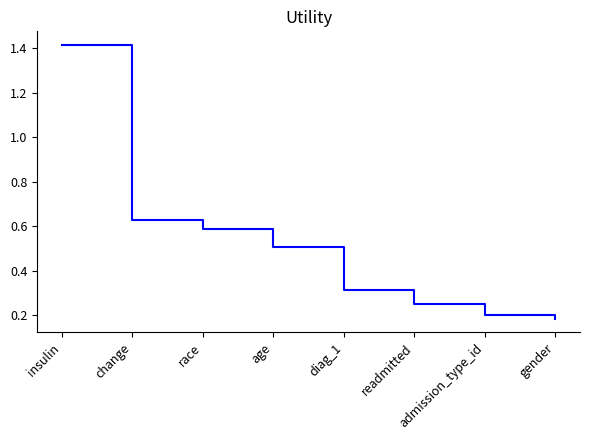

At which label is the value closest to 0?

gender